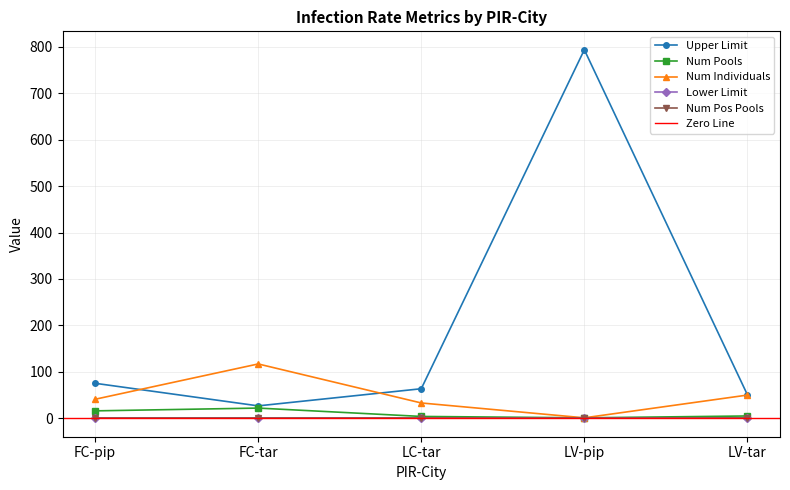

Read the Upper Limit value at FC-pip.

75.4